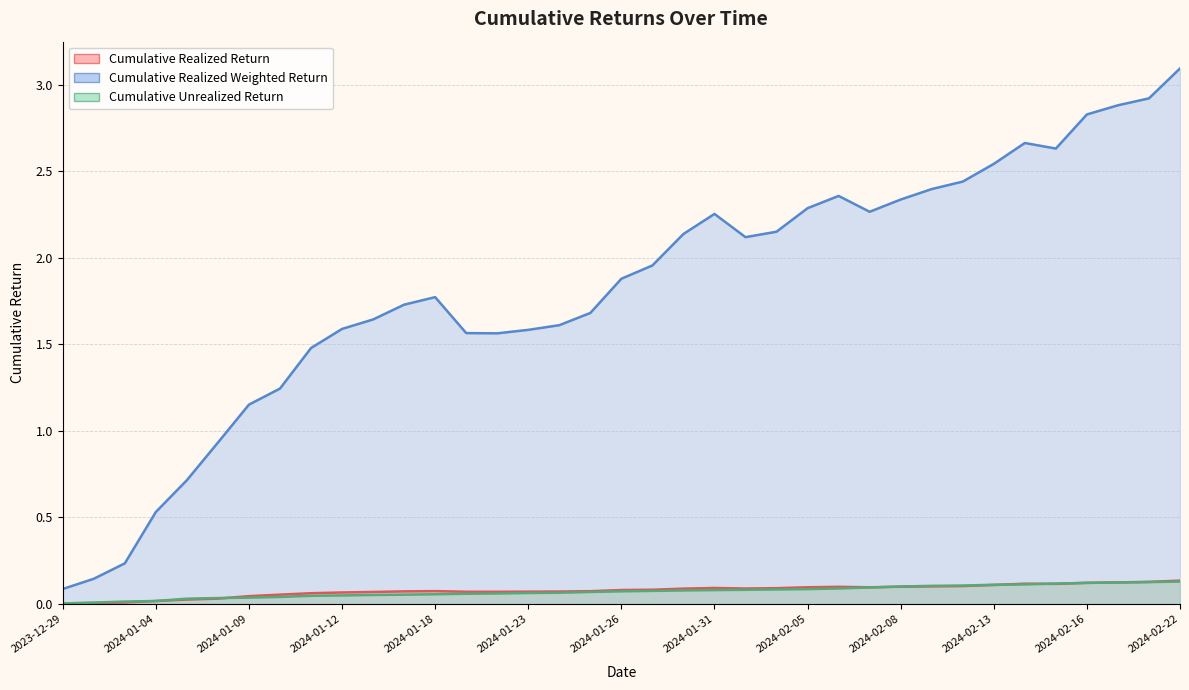

Which label corresponds to the smallest value in the chart?

2023-12-29